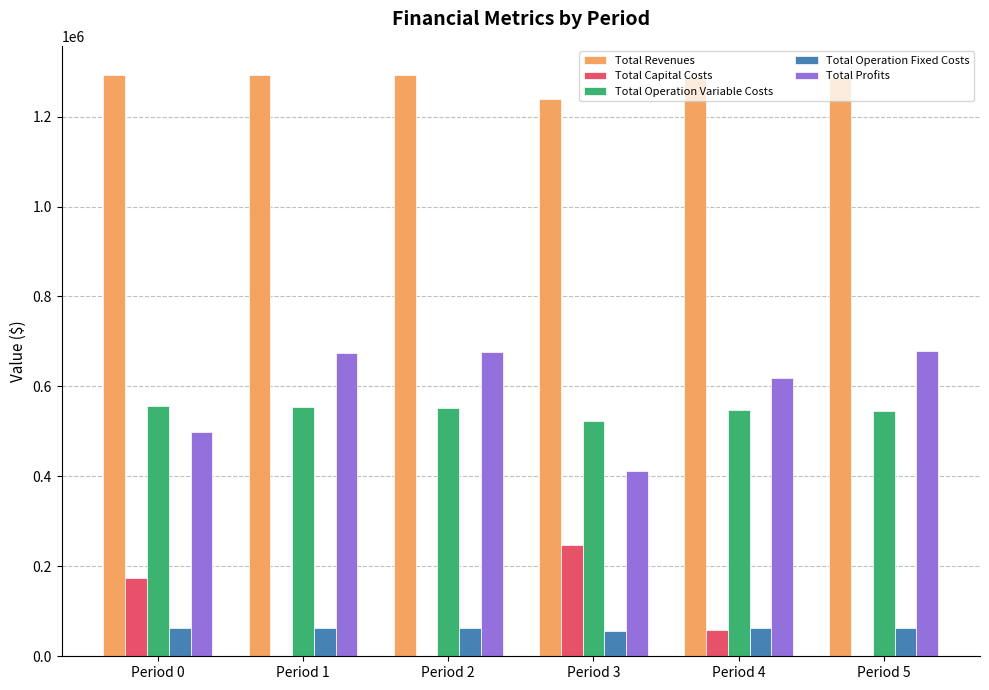

Is the value of Total Operation Fixed Costs at Period 0 greater than the value of Total Revenues at Period 2?

No